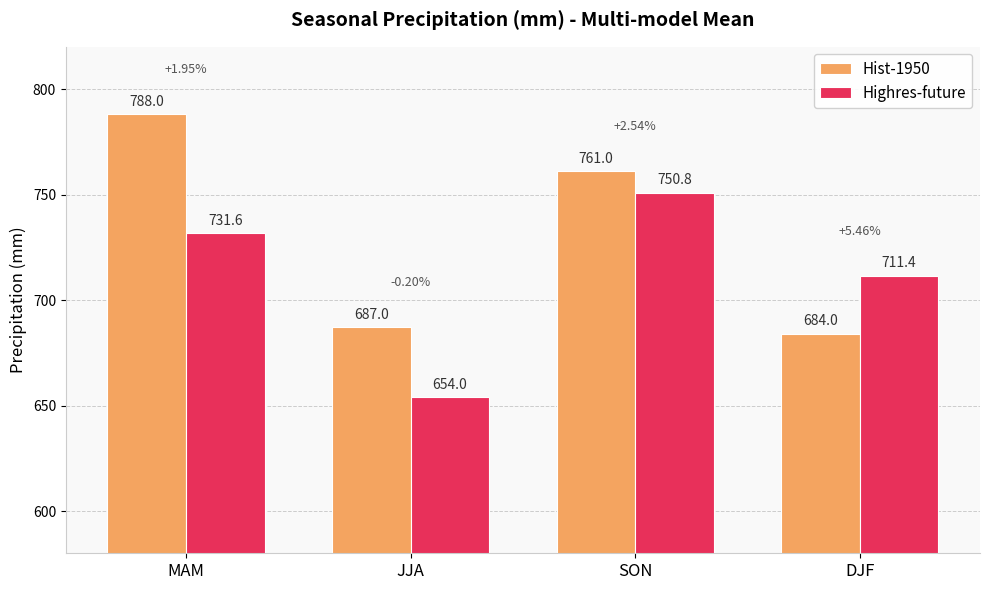

The value of Highres-future at MAM is 731.6. True or false?

True